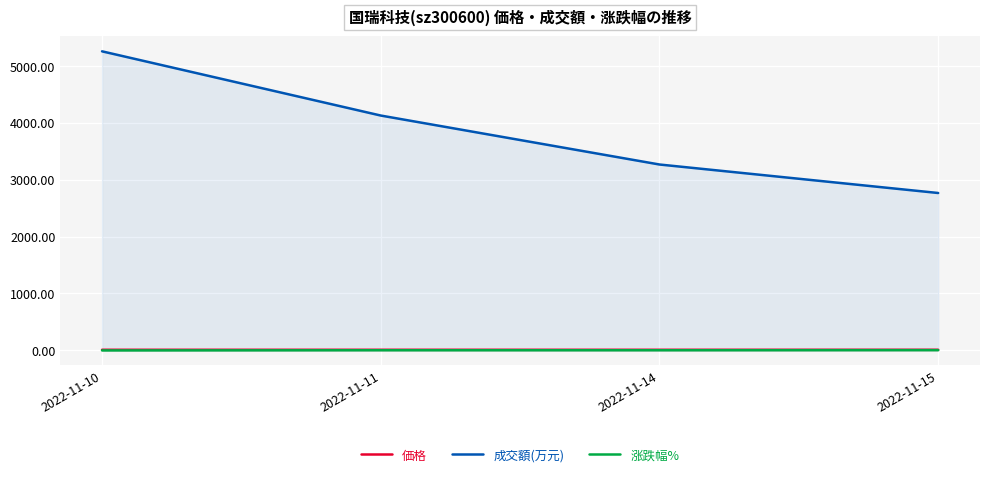

The value of 涨跌幅% at 2022-11-10 is -0.6. True or false?

False